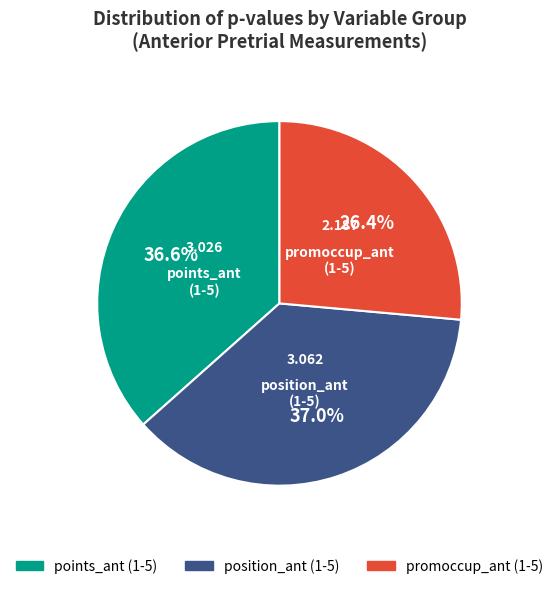

Does any single category account for the majority?

No